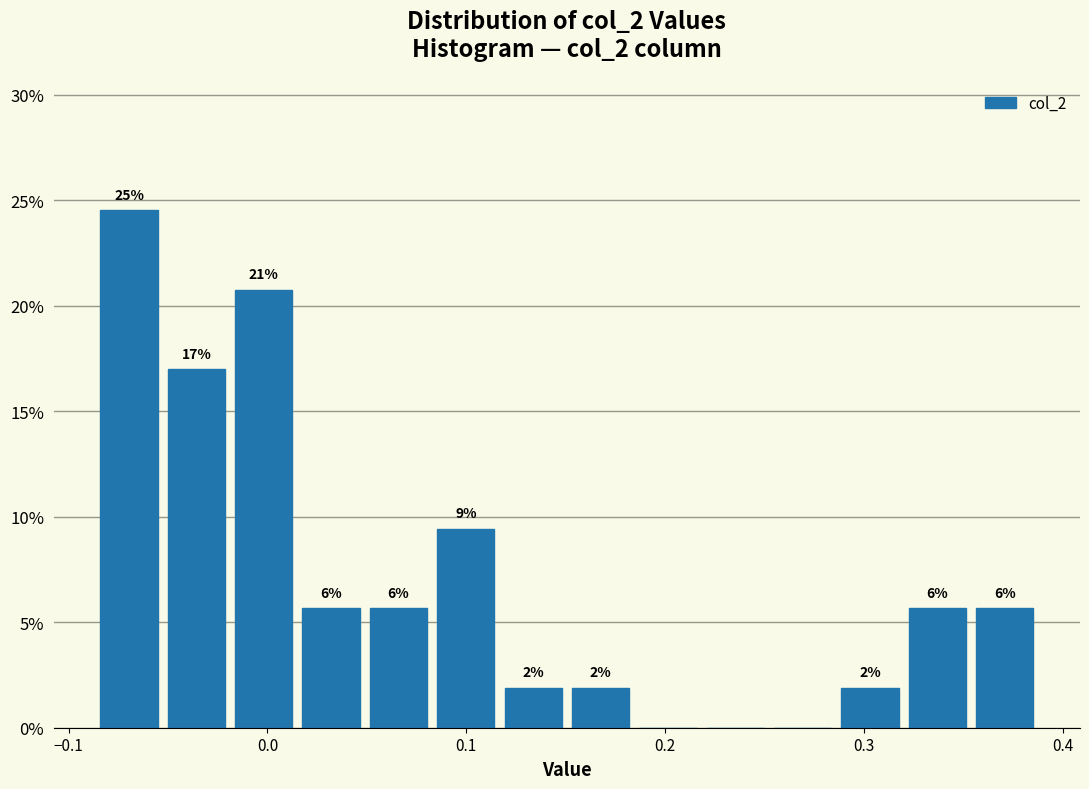

Read against the x-axis, roughly where is the centre of the tallest bar?

-0.07